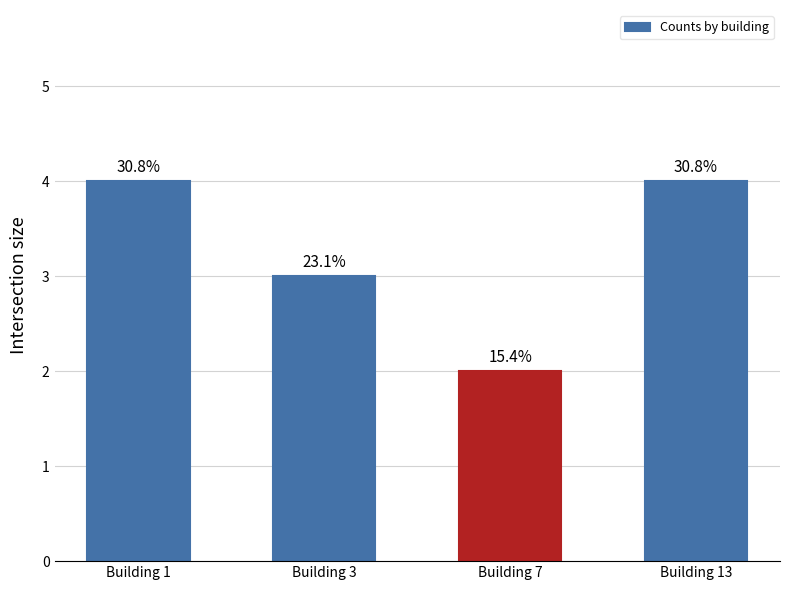

Rank the categories by value from lowest to highest.

Building 7, Building 3, Building 1, Building 13